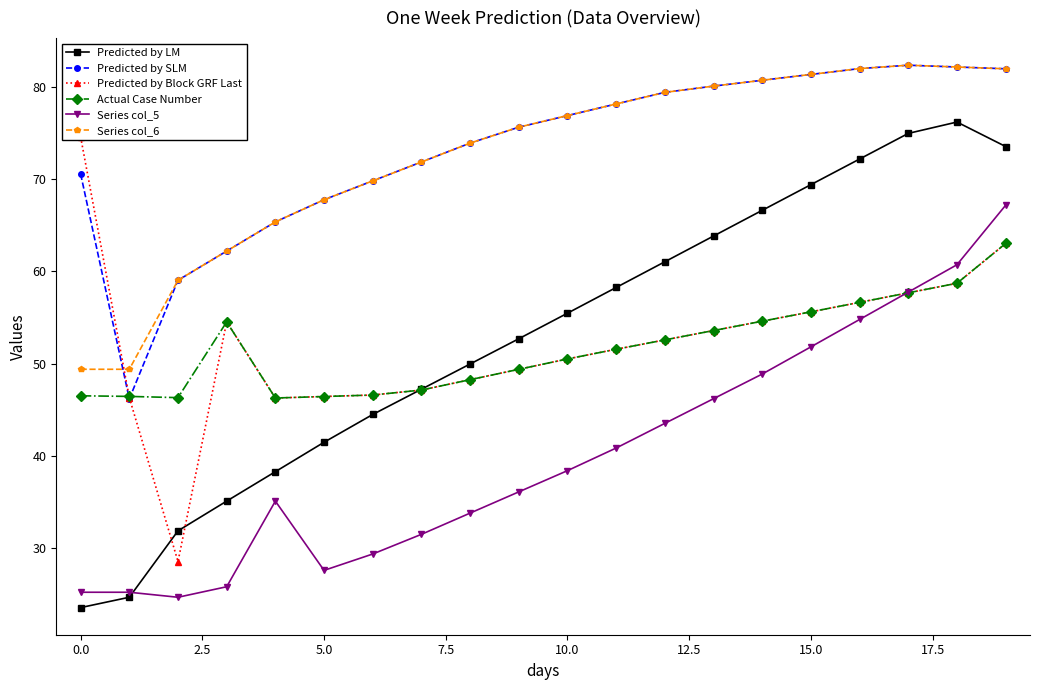

At how many categories does at least one series exceed 38?

20